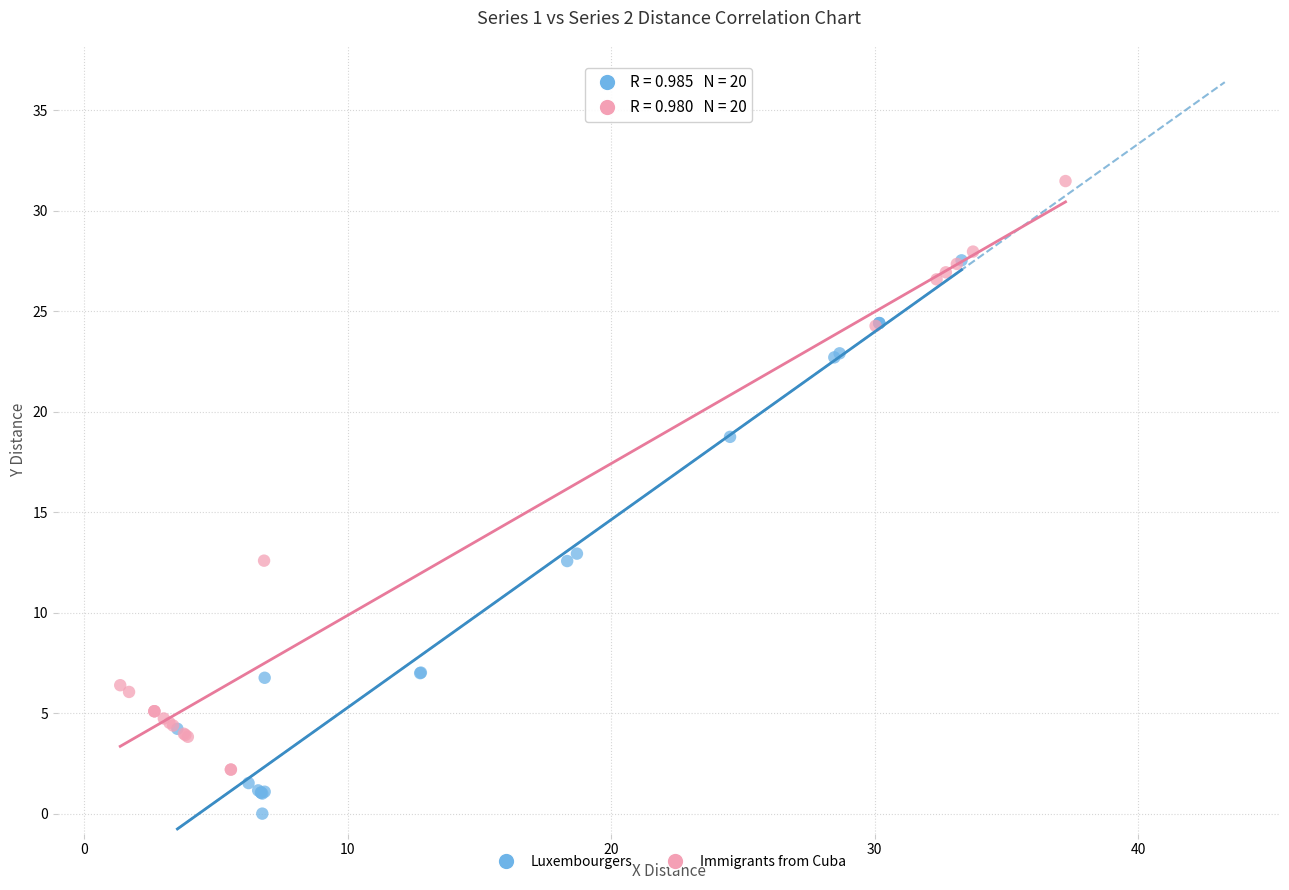

Which series contains the highest Y value?

Immigrants from Cuba